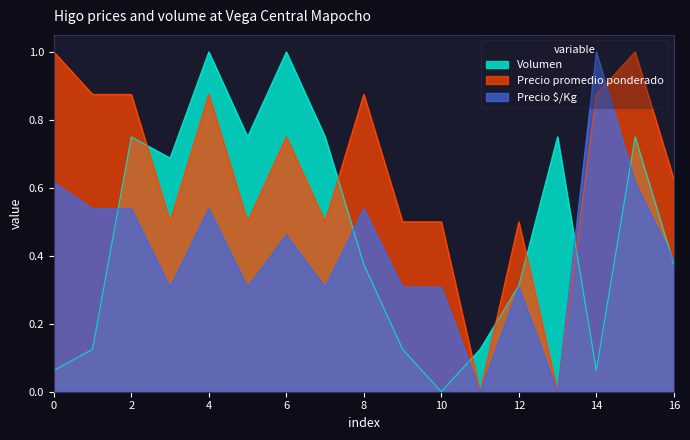

Rank the series by their average value, from highest to lowest.

Precio promedio ponderado, Volumen, Precio $/Kg